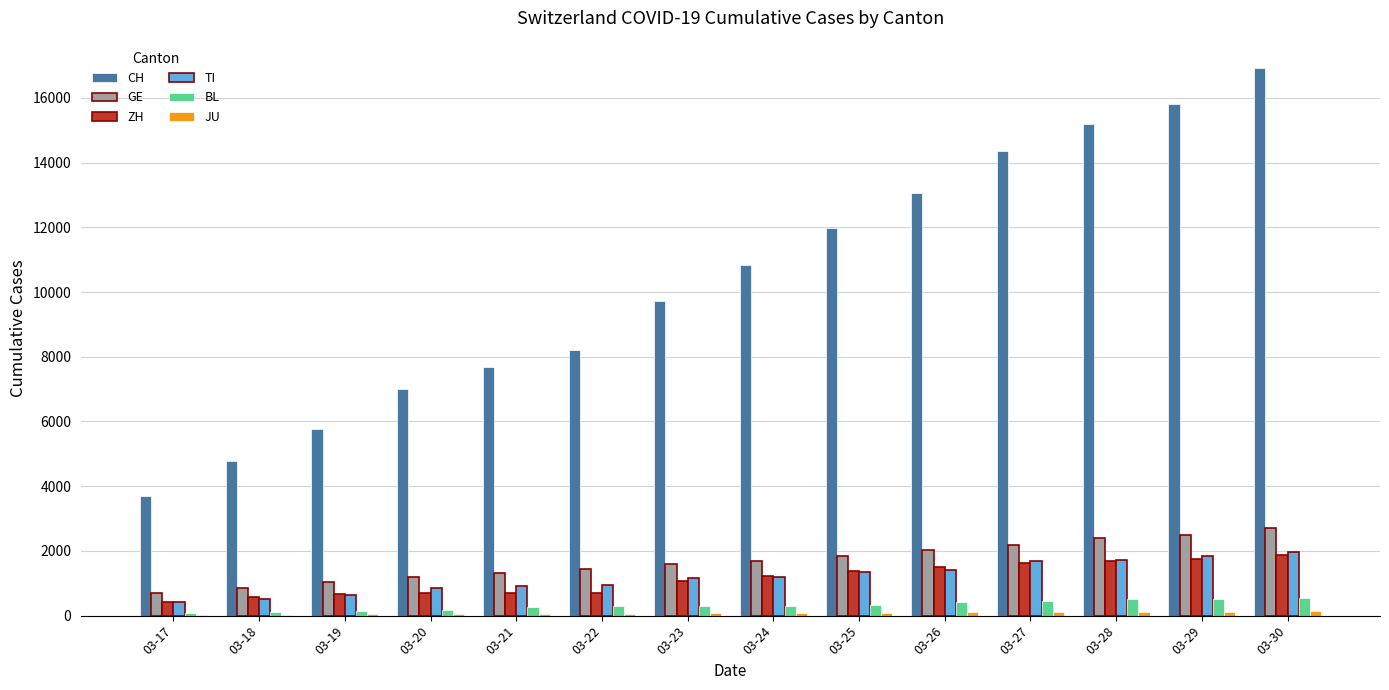

Which series has the largest total across all categories?

CH